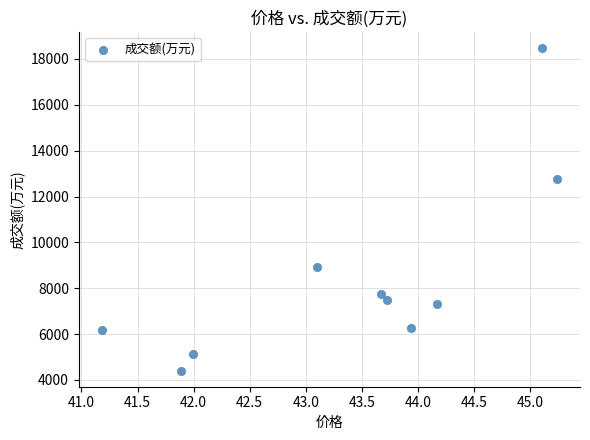

What is the average Y value?

8464